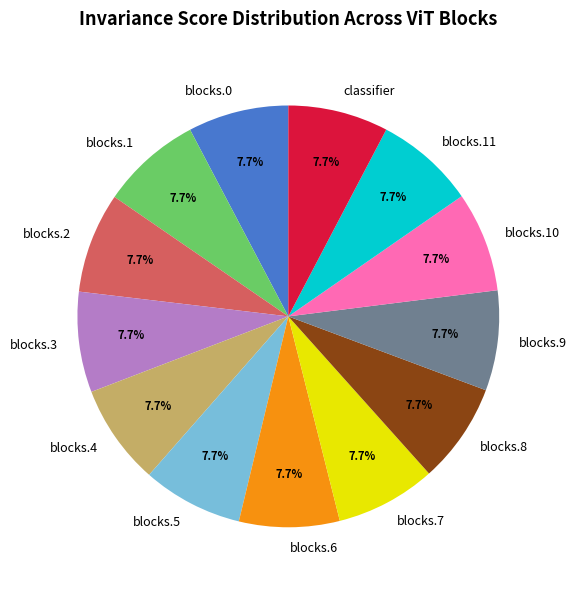

To the nearest percent, what portion does blocks.4 represent?

8%